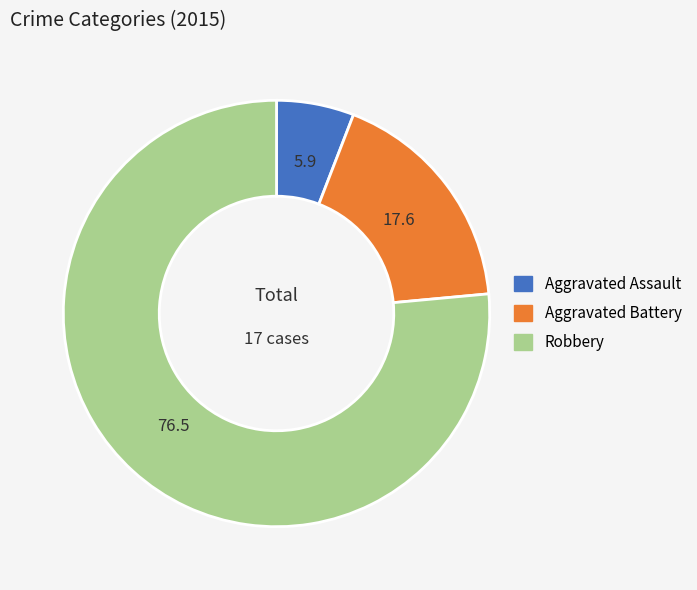

The Aggravated Battery slice represents 3% of the pie. True or false?

False